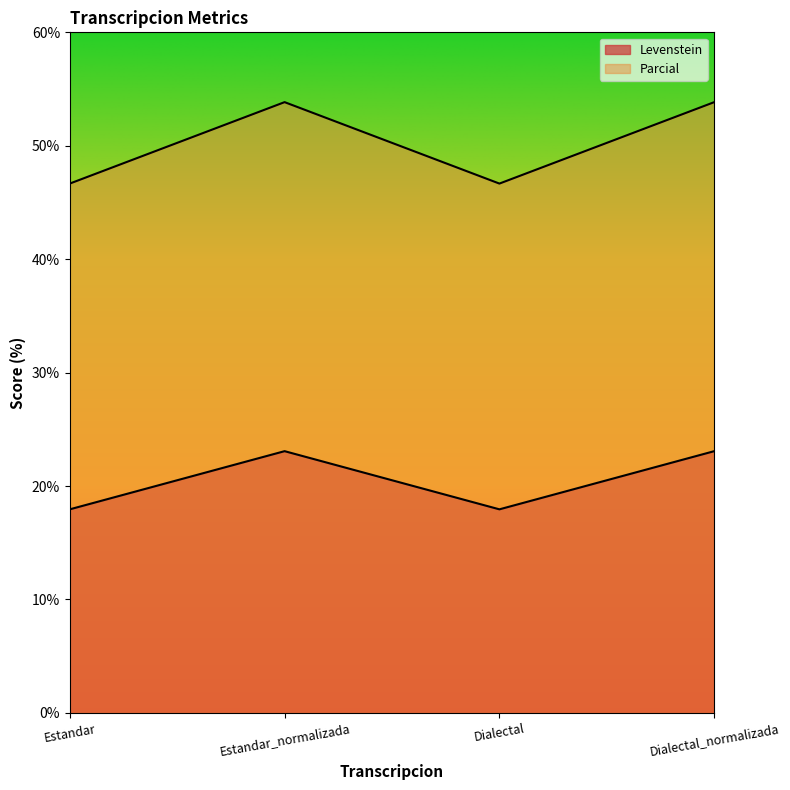

How many lines are shown in the chart?

2